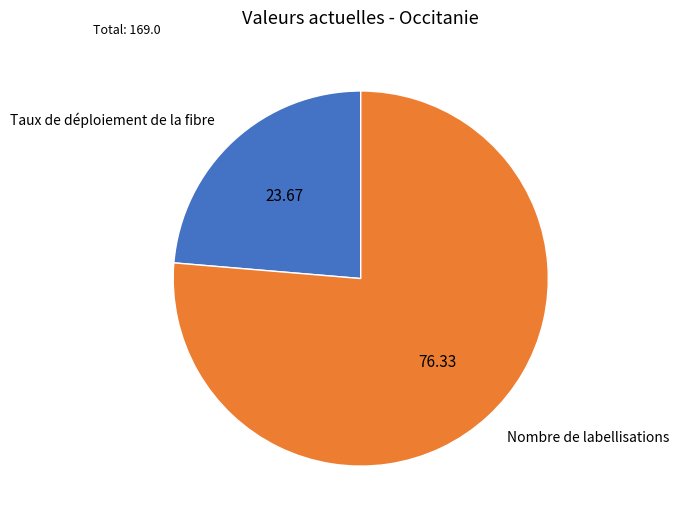

Is the sum of Taux de déploiement de la fibre and Nombre de labellisations greater than half?

Yes